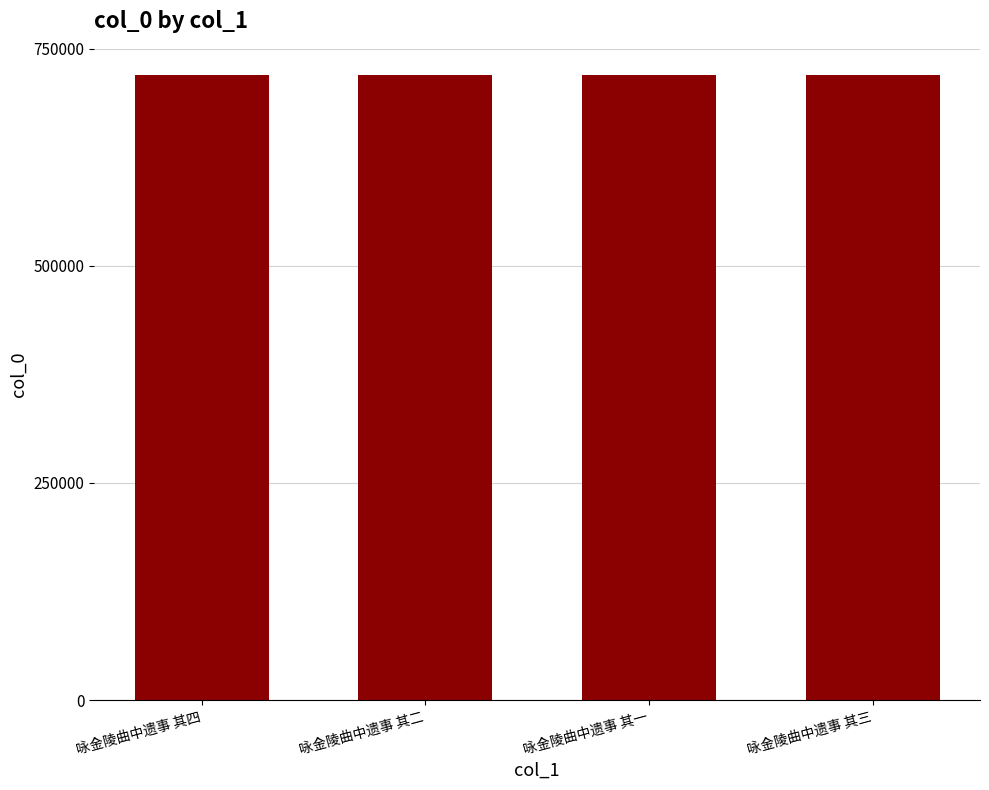

What is the ratio of the value at 咏金陵曲中遗事 其四 to the value at 咏金陵曲中遗事 其二?

1.0